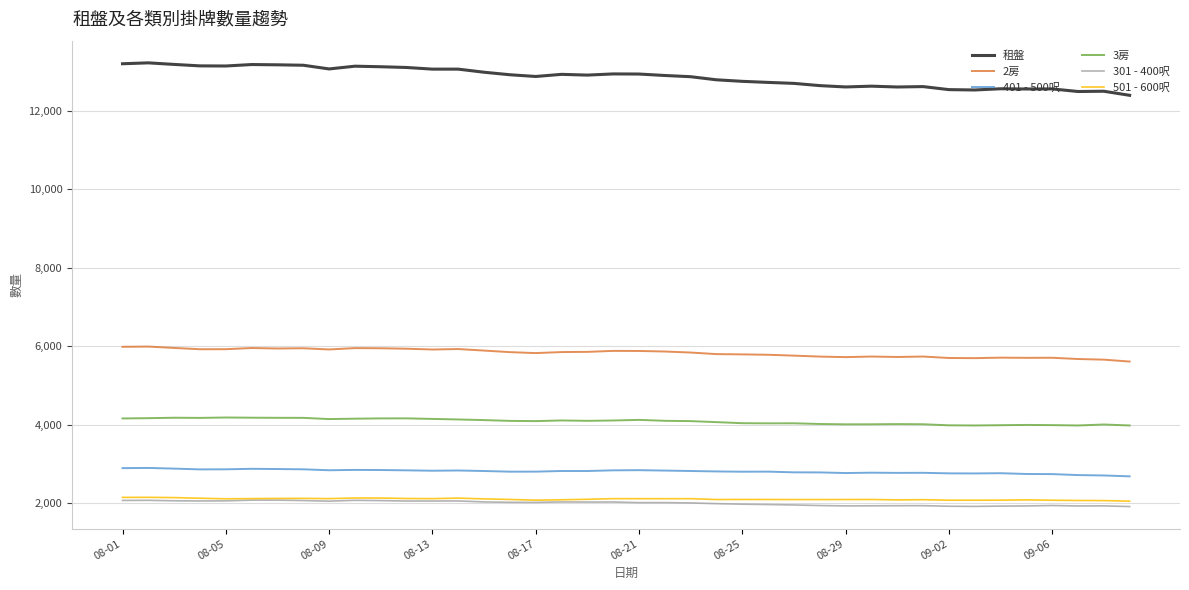

Which series has the largest total across all categories?

租盤